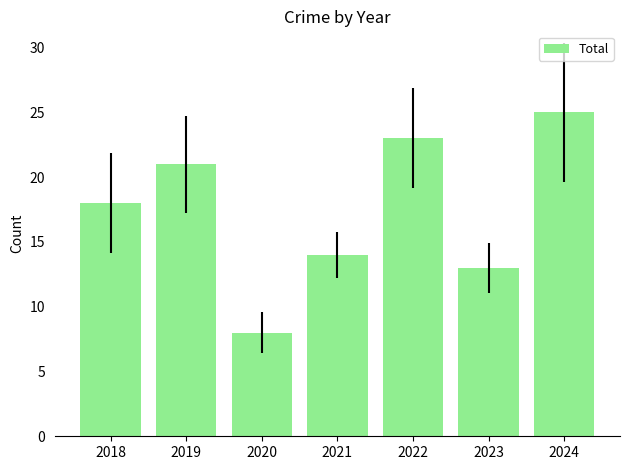

What is the approximate value at 2020?

8